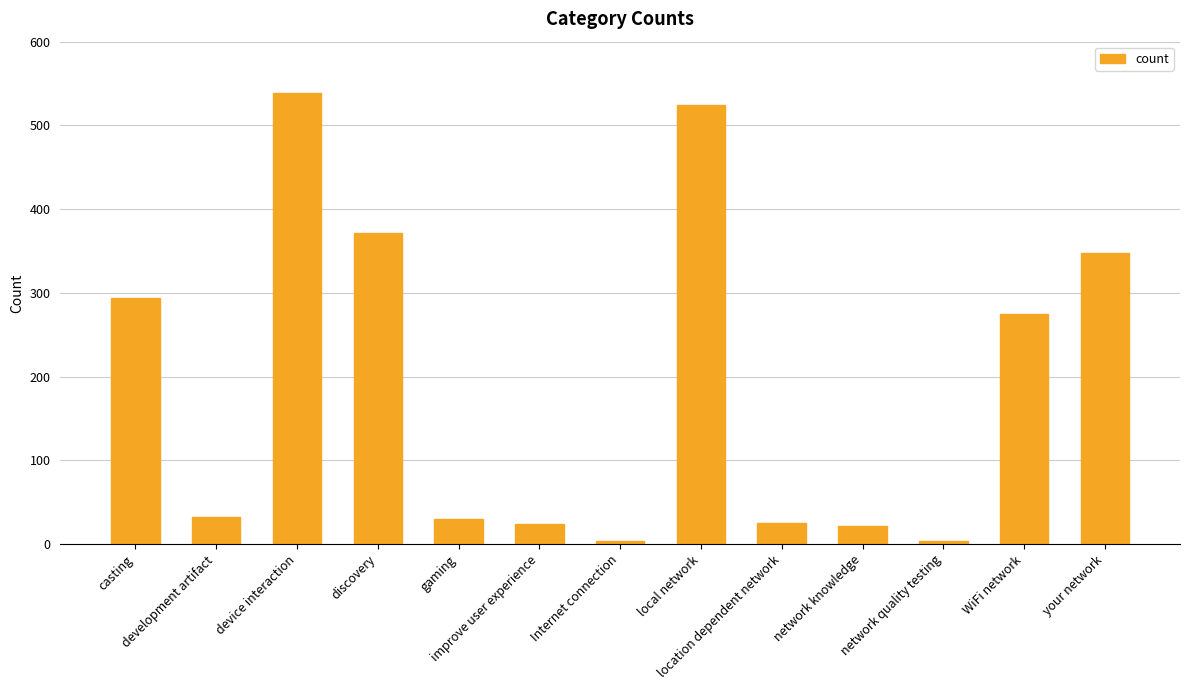

What is the value of the 10th bar from the left?

22